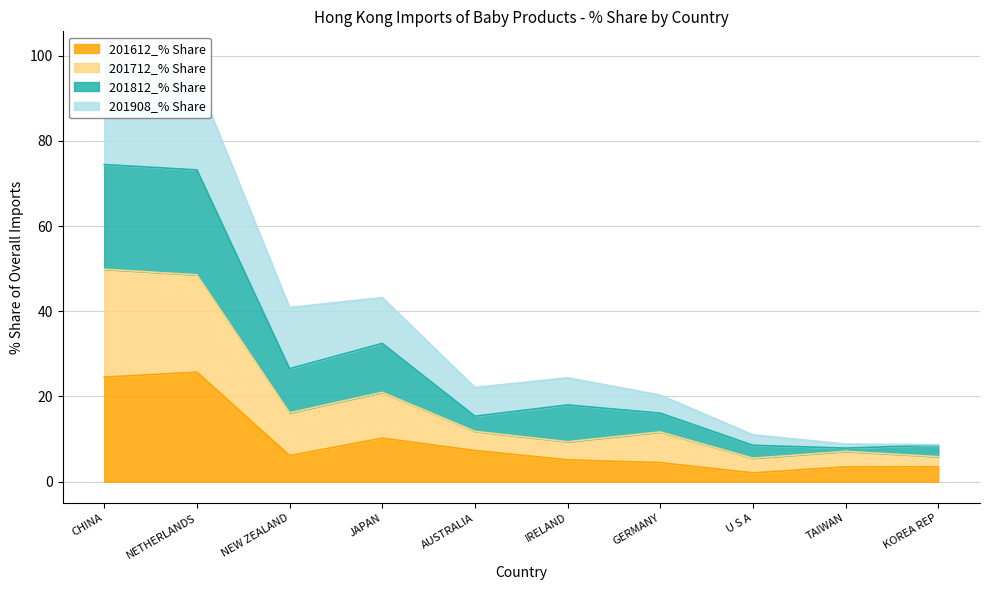

What is the sum of the 201612_% Share values at AUSTRALIA and CHINA?

31.9